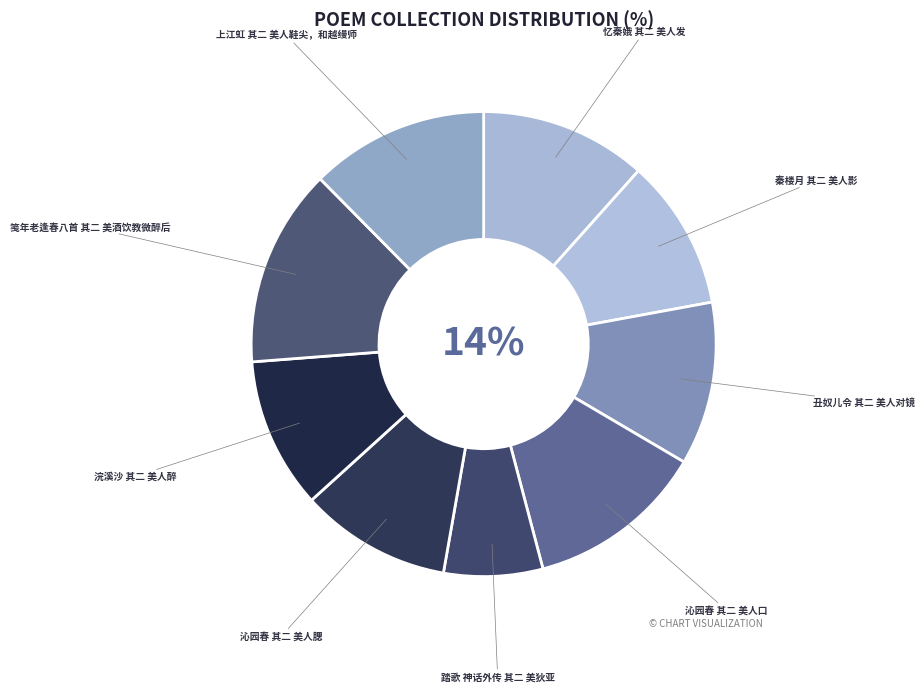

What is the smallest slice in the pie chart?

踏歌 神话外传 其二 美狄亚